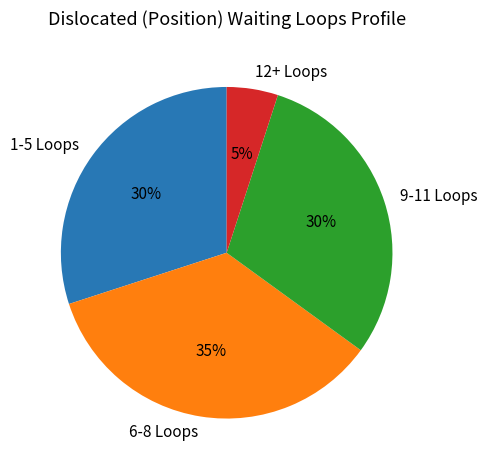

Which slice is the smallest?

12+ Loops